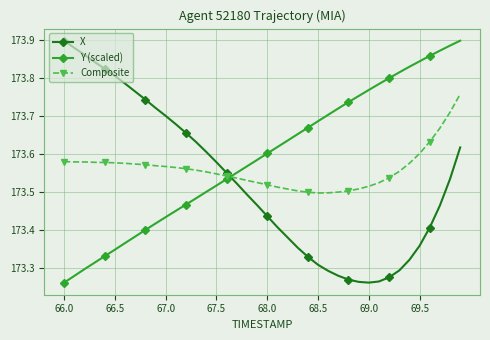

What is the sum of all X values?

6941.1